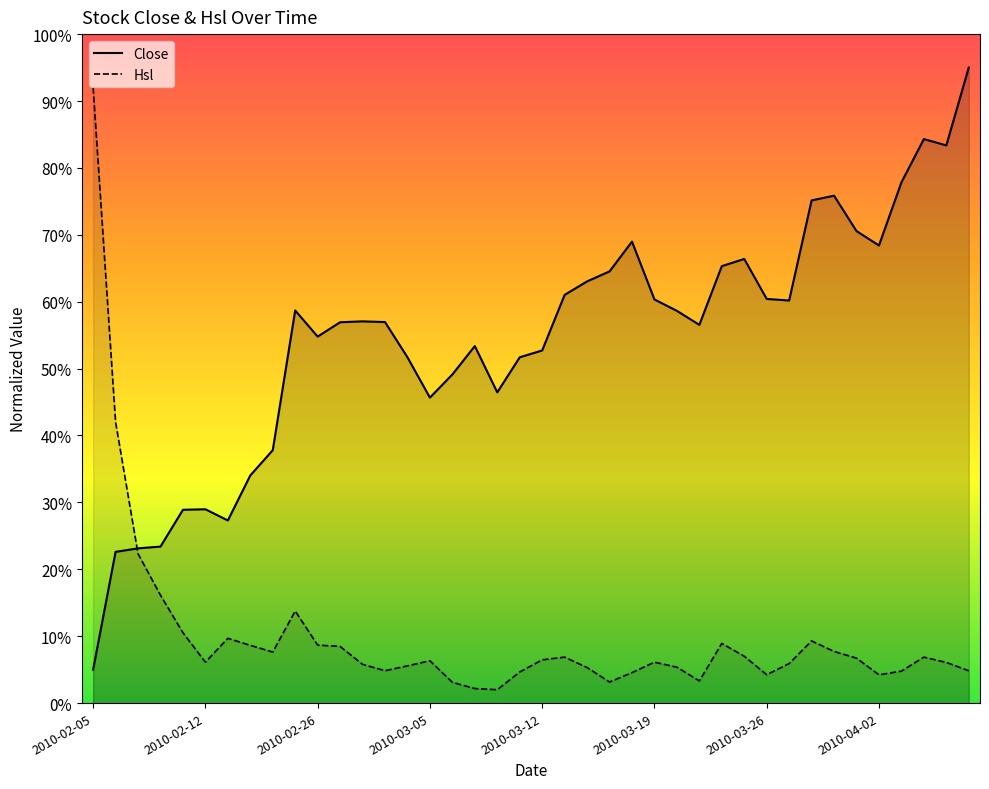

What is the change in value from 2010-02-22 to 2010-03-17?

+37.2